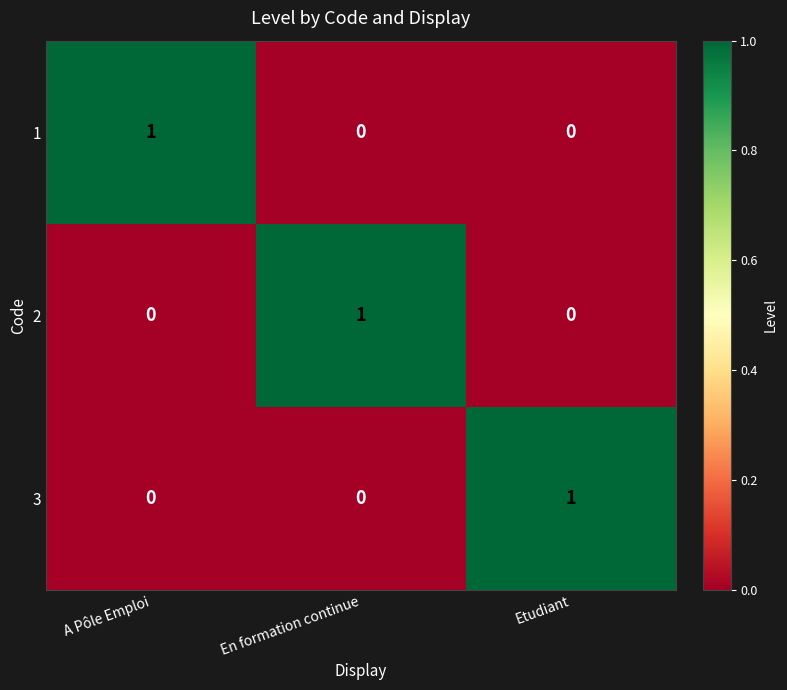

Is the value of 3 at Etudiant greater than the value of 2 at A Pôle Emploi?

Yes